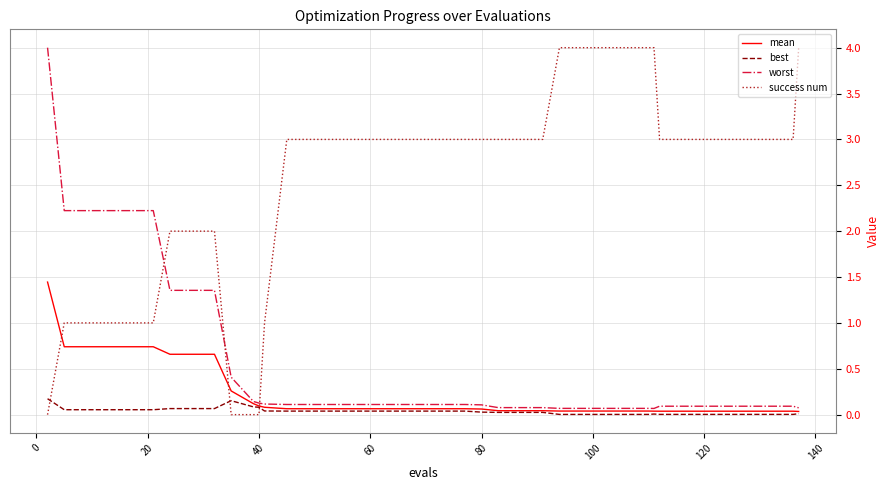

What is the highest value of the worst series?

4.0